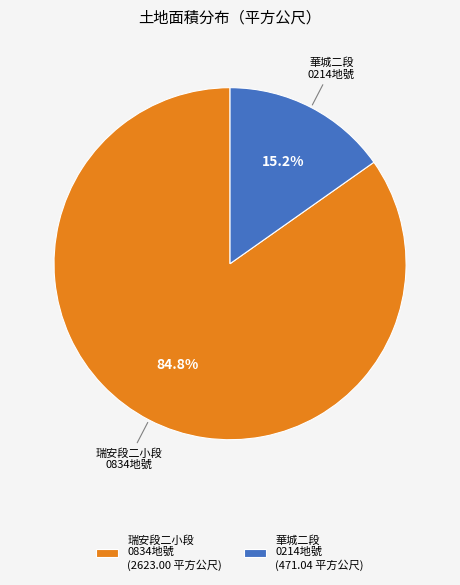

What is the largest slice in the pie chart?

瑞安段二小段 0834地號 (2623.00 平方公尺)